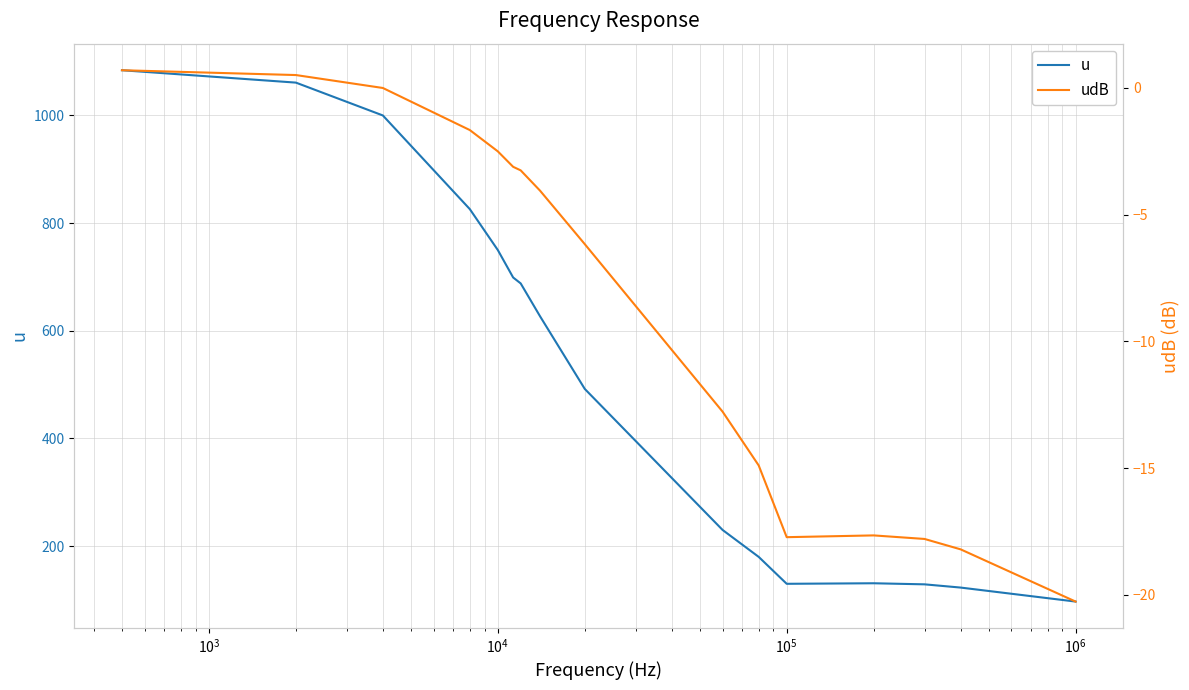

Which series has the widest spread of values?

u